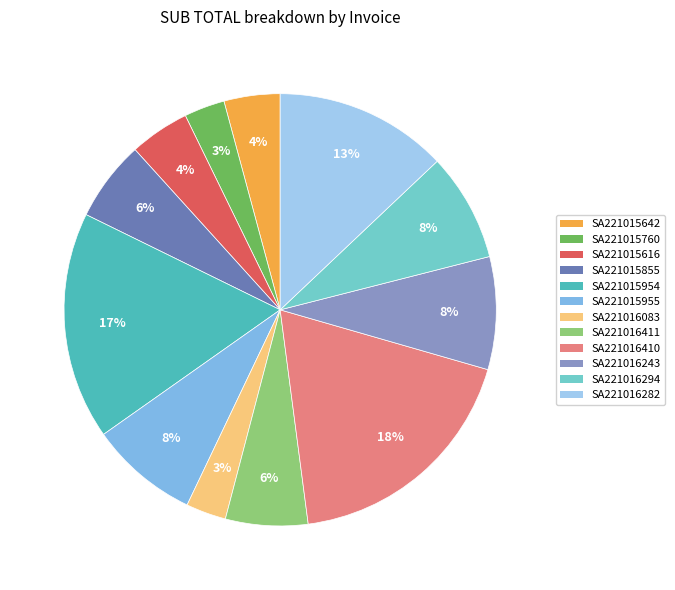

Which has a higher value, SA221015760 or SA221016410?

SA221016410